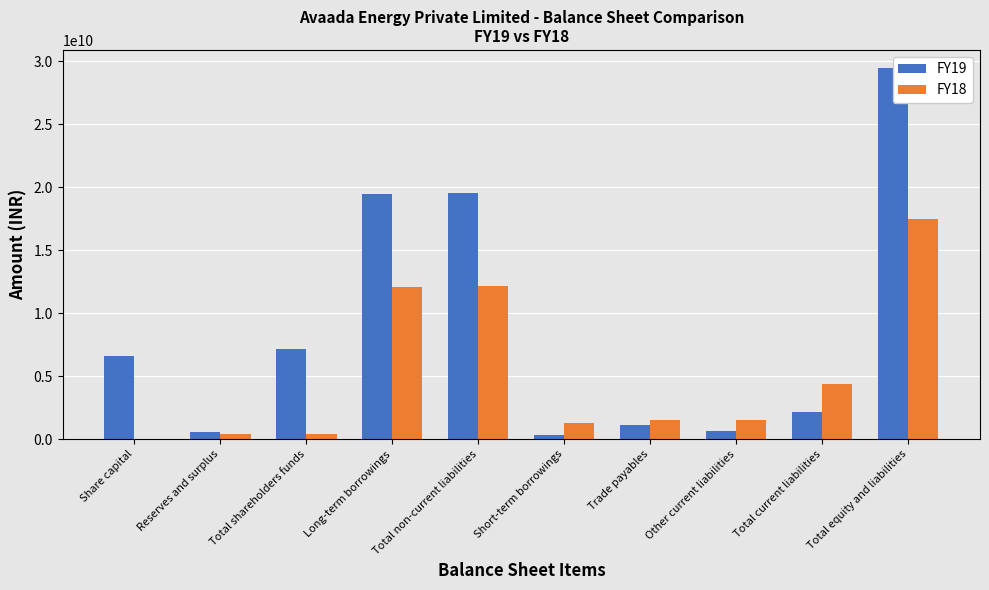

Reading right to left, list all the values displayed in this chart.

FY19: 29445800000	2195210000	699270000	1113250000	373710000	19567900000	19501590000	7185340000	565340000	6620002000
FY18: 17460920000	4405330000	1548380000	1567780000	1281920000	12139420000	12087340000	424270000	424170000	100000